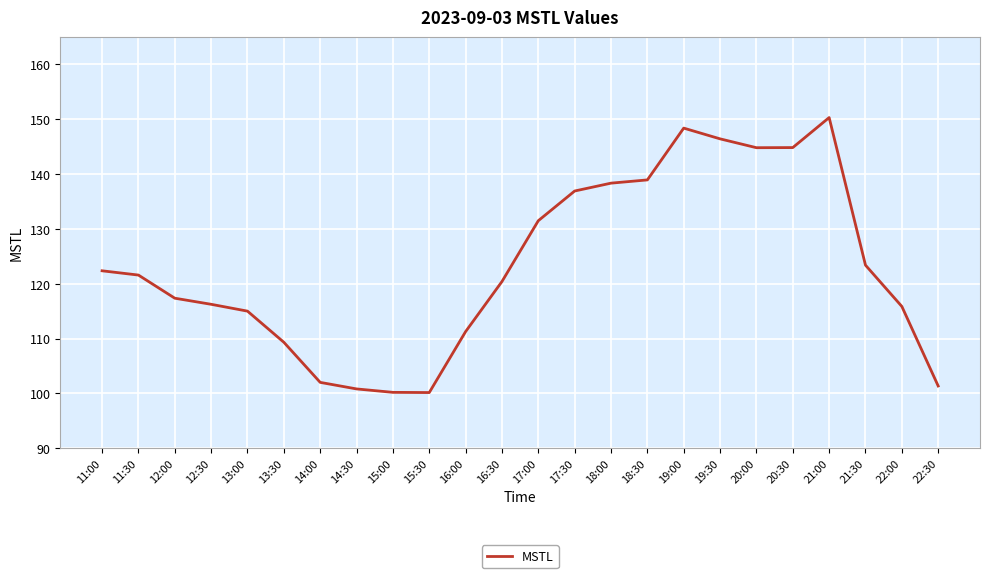

What is the sum of the values at 18:30 and 16:30?

259.4